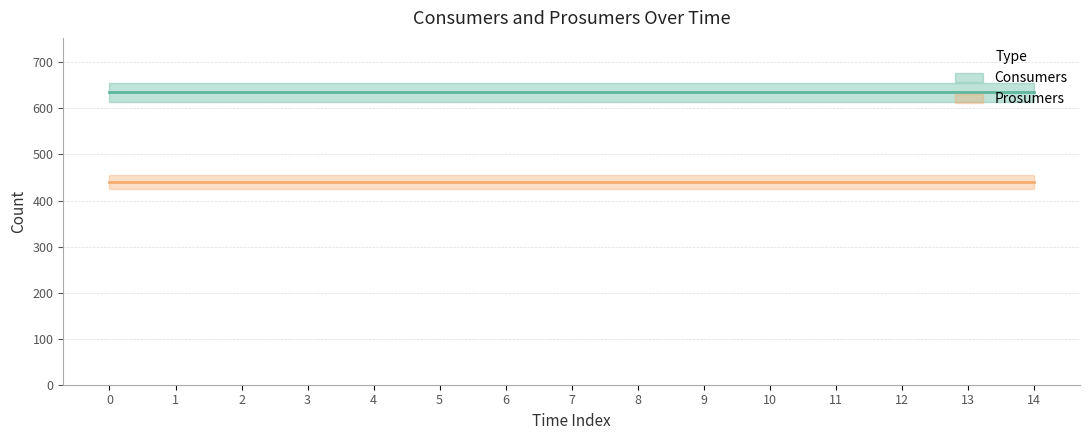

True or false: Consumers and Prosumers cross at least once.

False